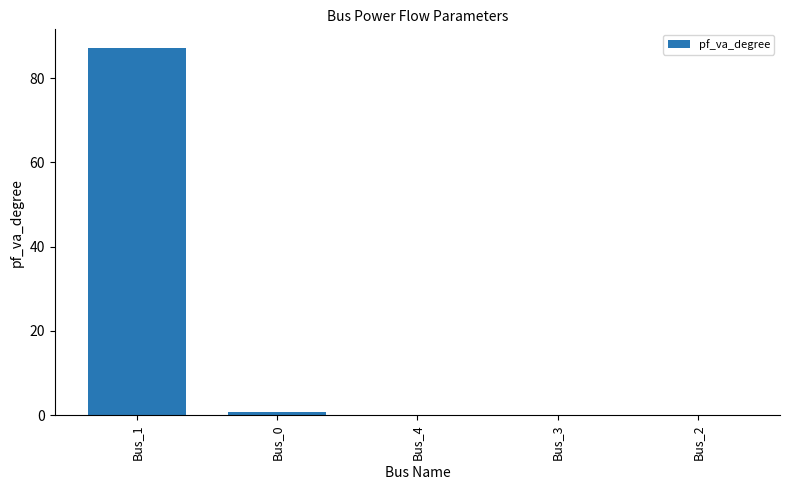

Does the chart contain stacked bars?

No